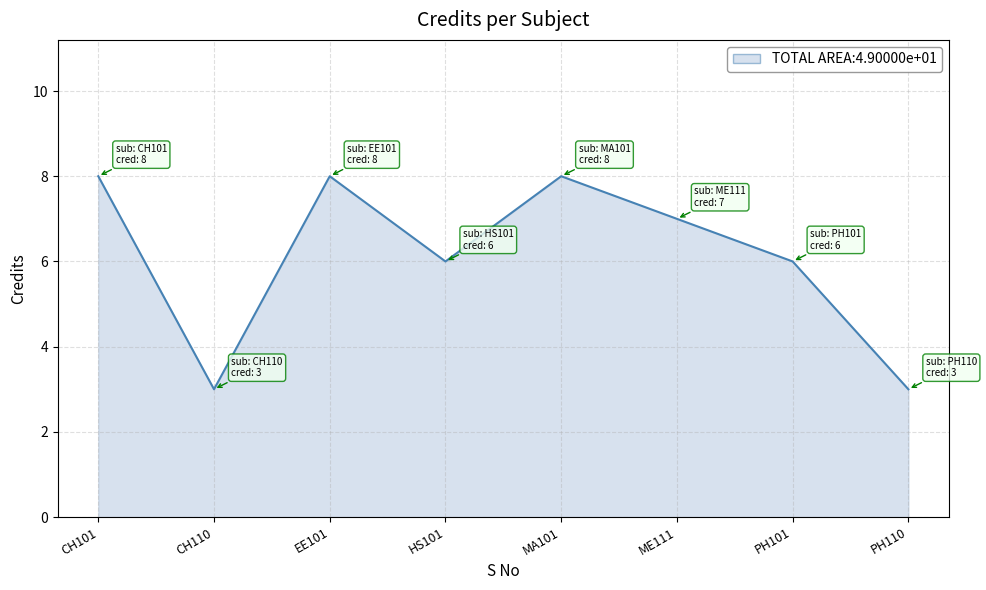

Reading left to right, extract all data points from this chart.

CH101=8	CH110=3	EE101=8	HS101=6	MA101=8	ME111=7	PH101=6	PH110=3